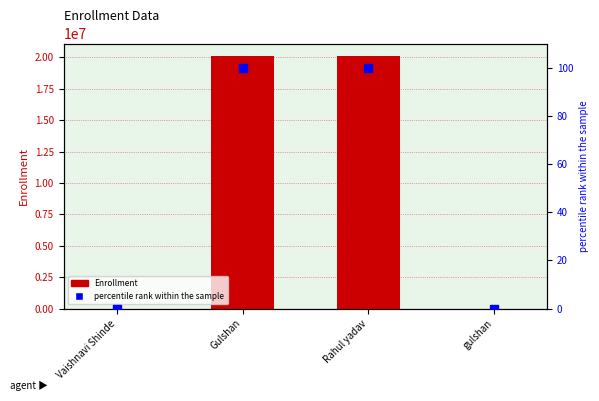

At how many categories does at least one series exceed 15847221?

2